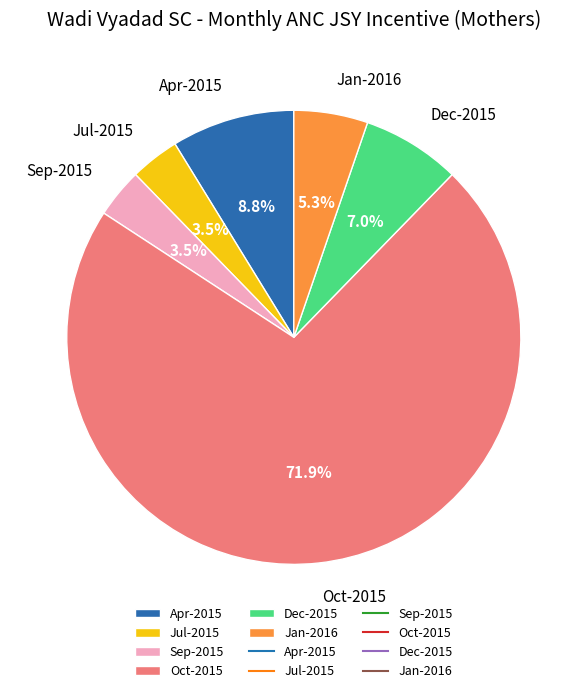

Which category has the biggest portion of the pie?

Oct-2015